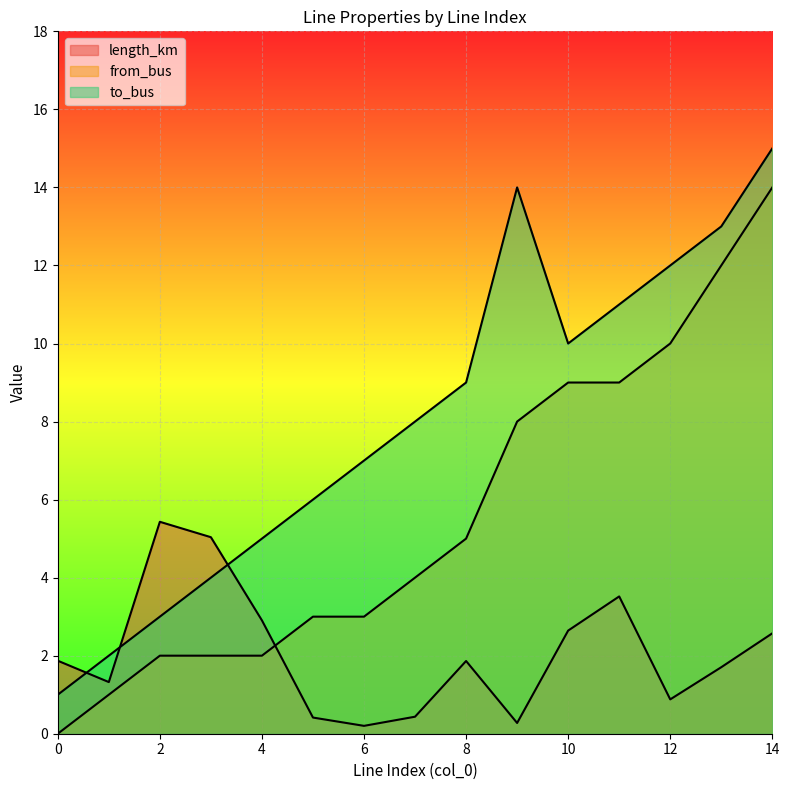

What is the difference between the to_bus values at 14 and 13?

2.0